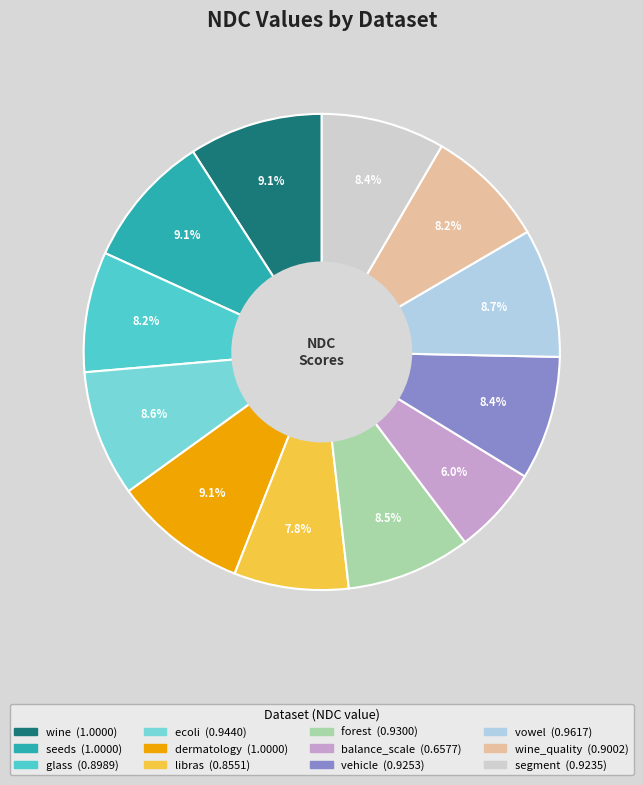

Does any single category account for the majority?

No